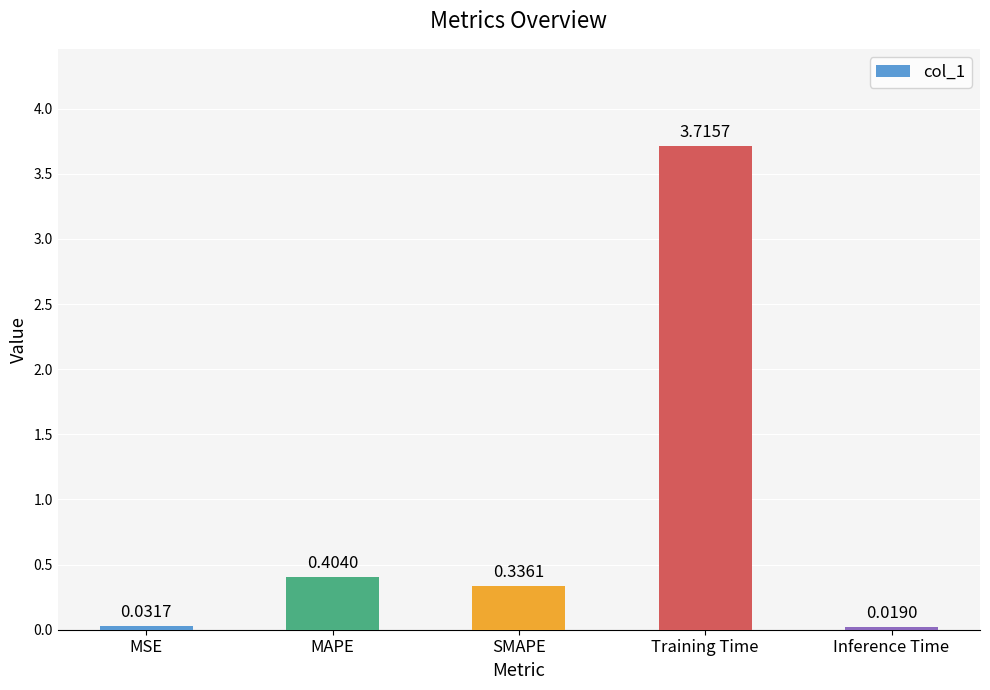

Which category has the lowest value across all series?

Inference Time